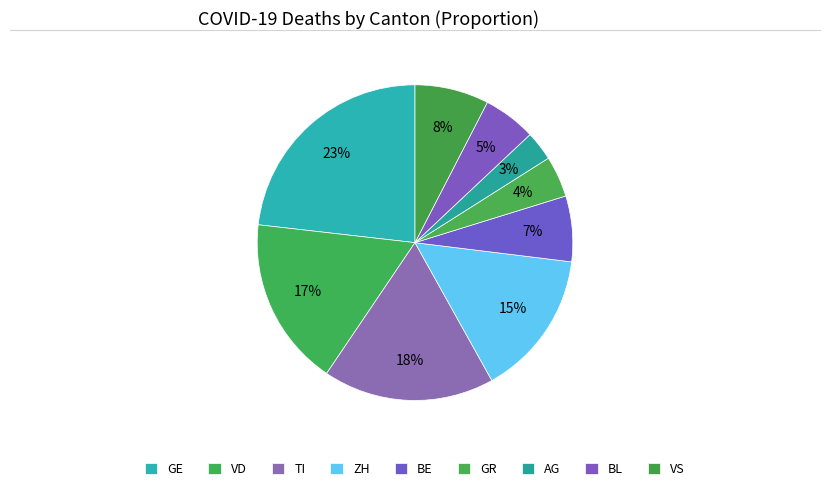

Do GE and VS together represent more than half of the pie?

No